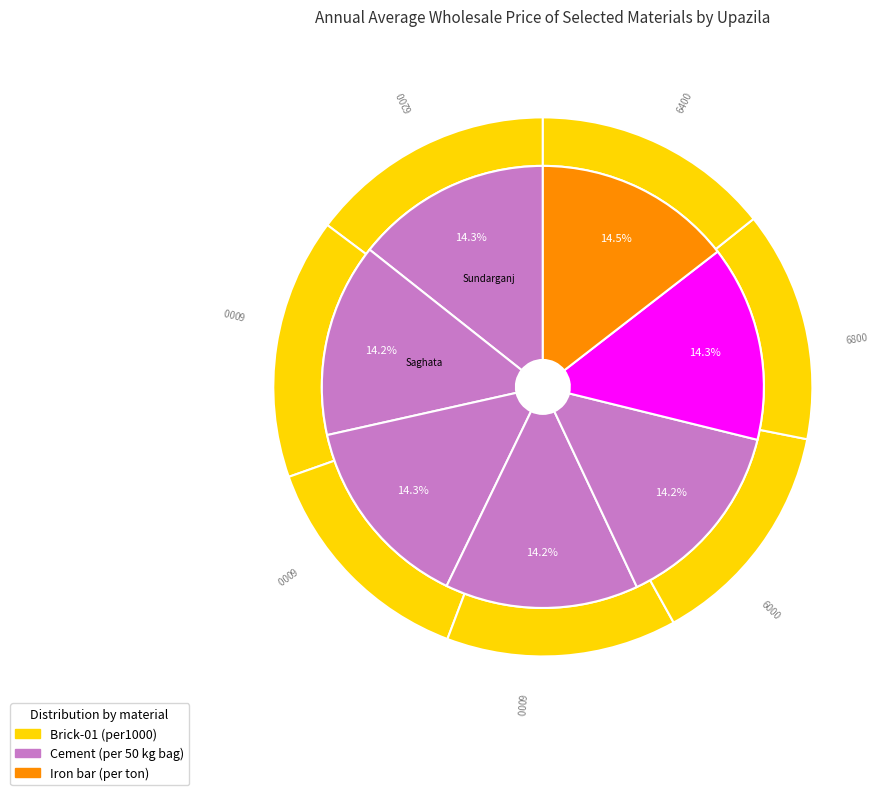

Do Sundarganj and Saghata together represent more than half of the pie?

No